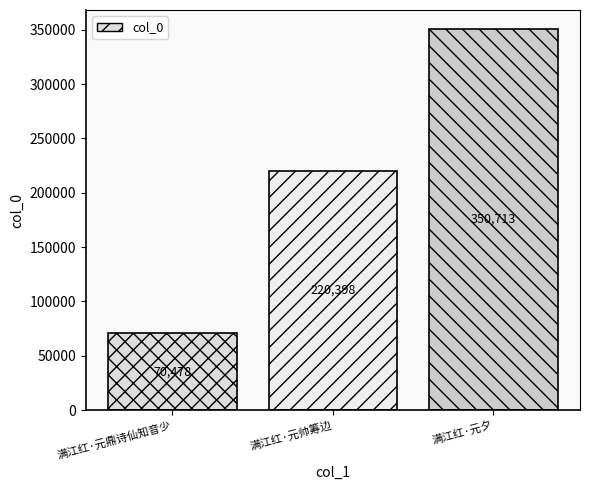

How many bars are there in total?

3